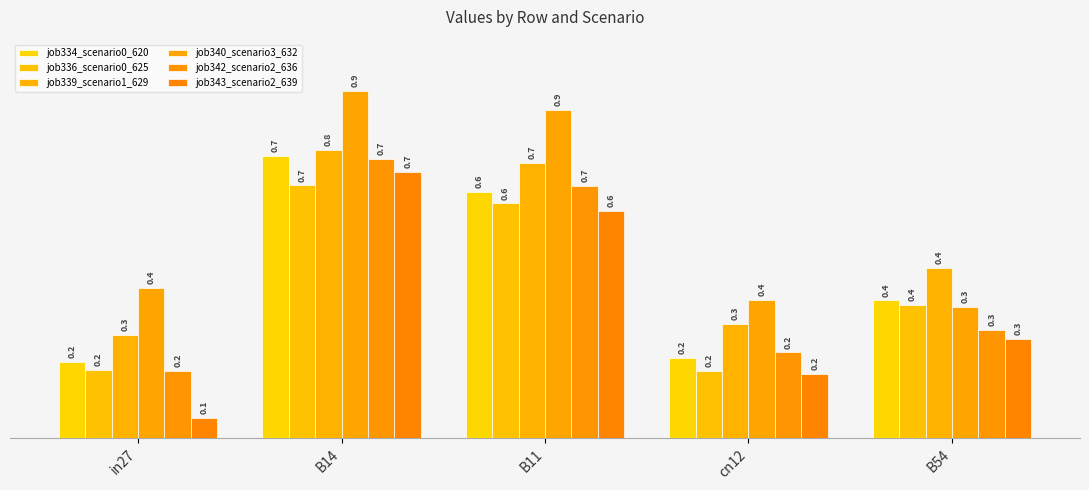

What are all the series names shown in the legend?

job334_scenario0_620, job336_scenario0_625, job339_scenario1_629, job340_scenario3_632, job342_scenario2_636, job343_scenario2_639